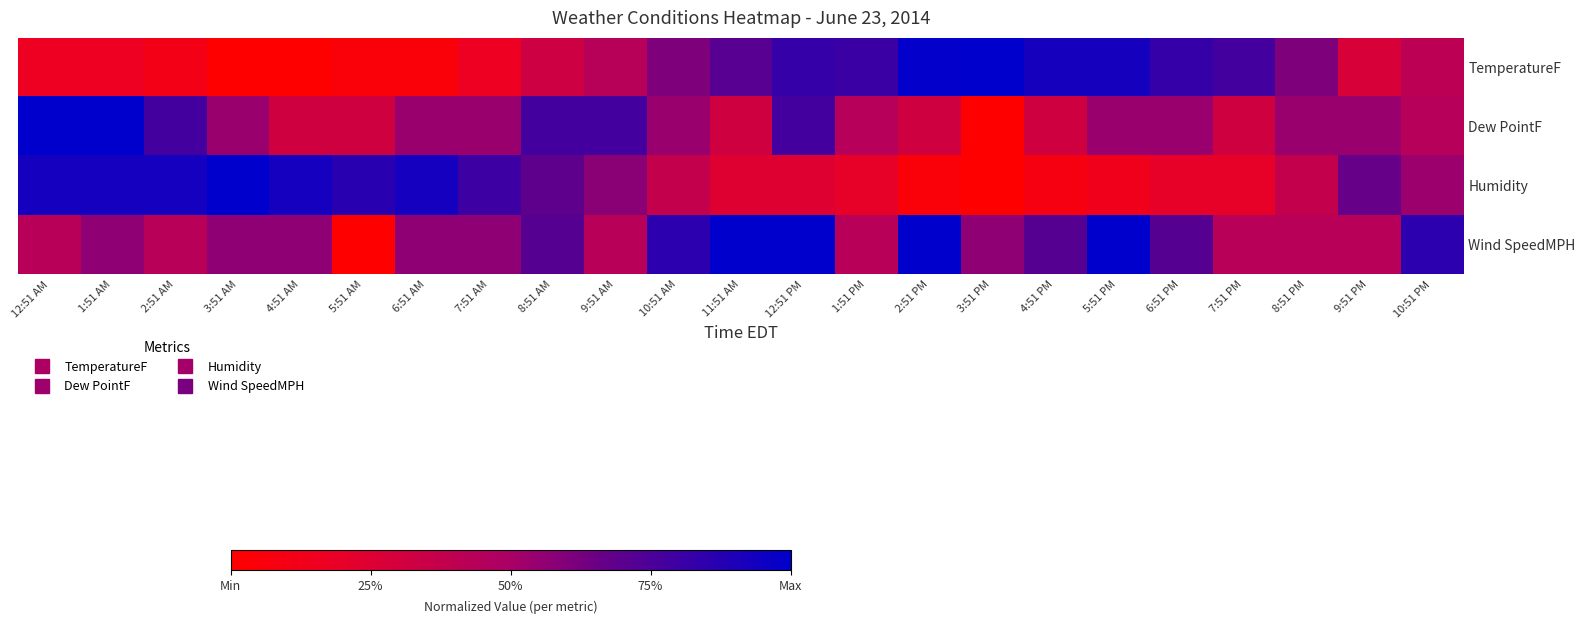

Which category has the lowest value across all series?

3:51 AM